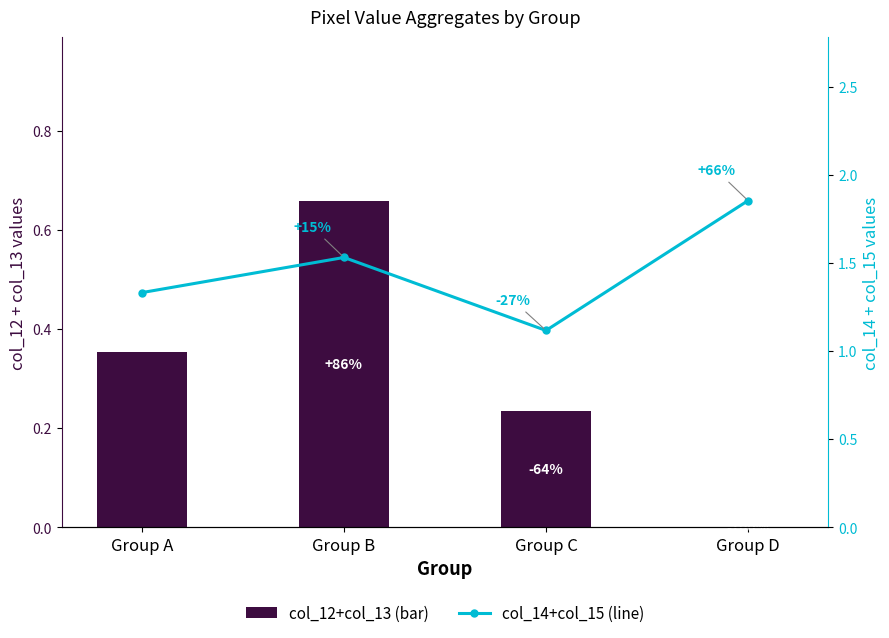

What is the difference between the second highest and second lowest values in the col_12+col_13 (bar) series?

0.1